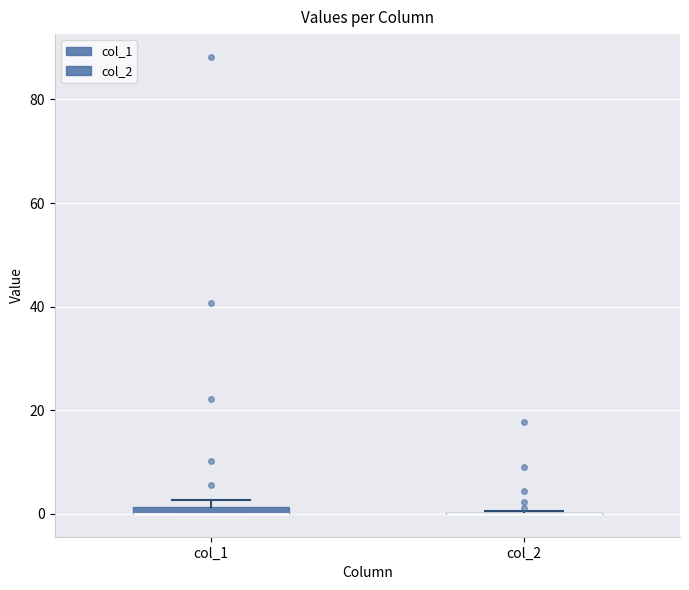

Where is the lower edge of the box for col_1 on the y-axis? The values are not printed on the chart, so give them approximately, as read against the axis.

0